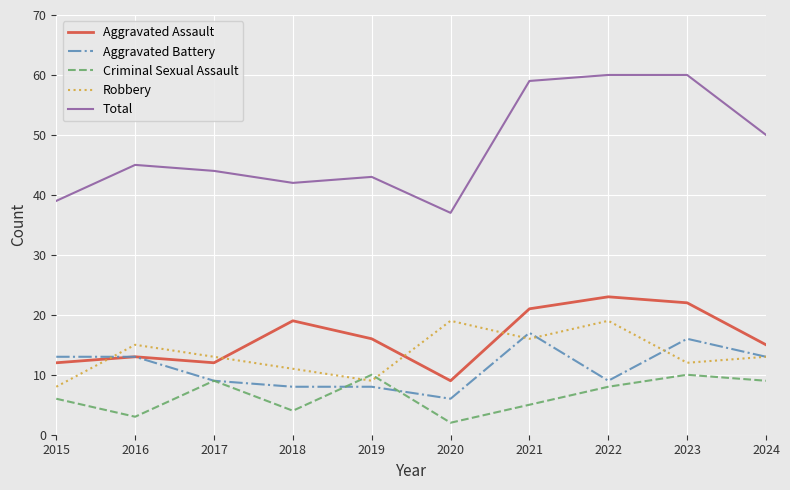

Is the value of Total at 2015 greater than the value of Aggravated Assault at 2016?

Yes